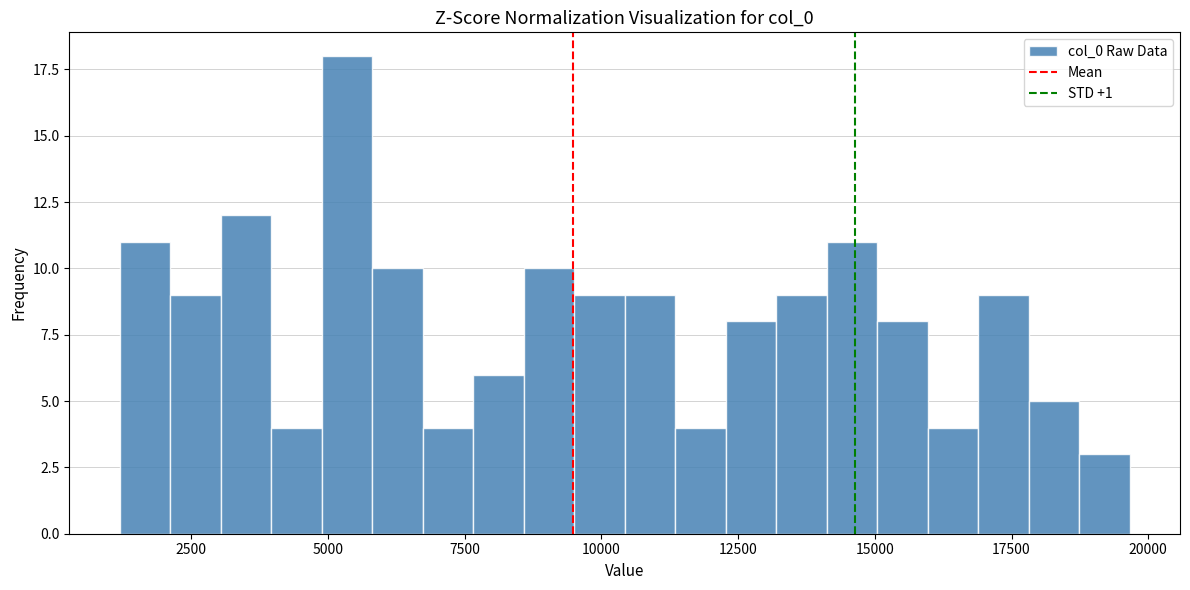

Read against the x-axis, roughly where is the centre of the tallest bar?

5500